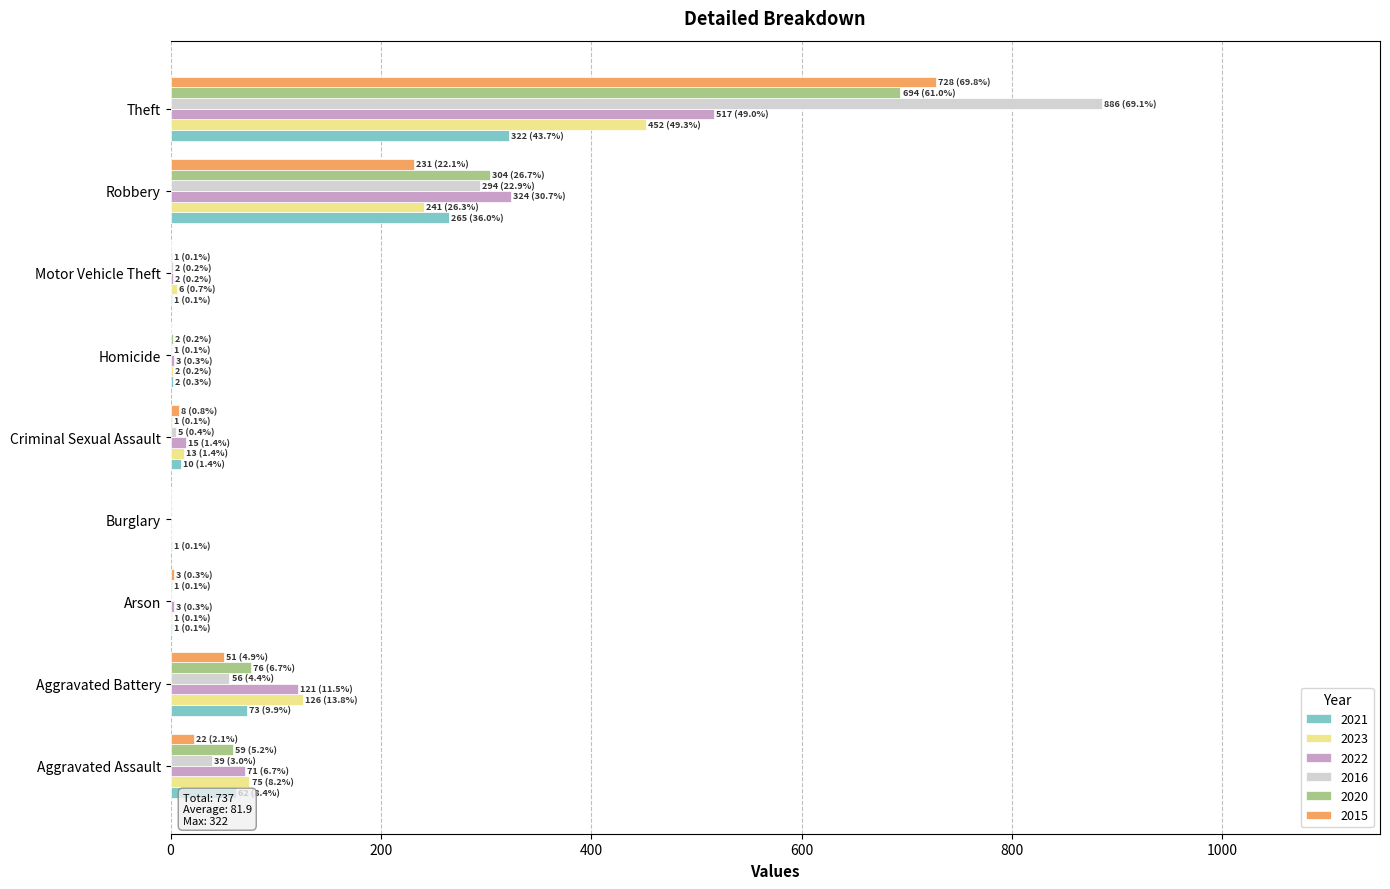

What is the sum of all 2015 values?

1043